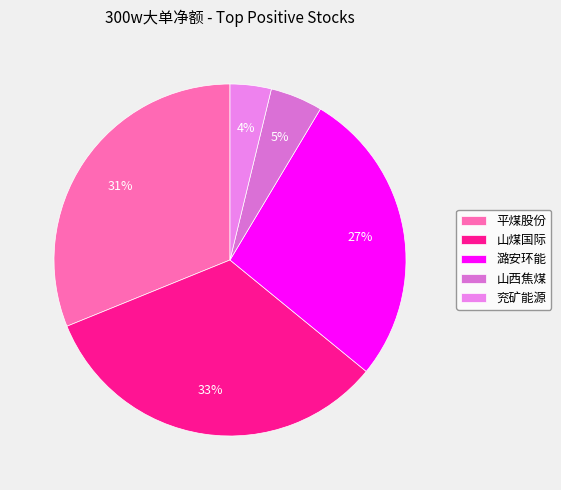

Which has a higher value, 兖矿能源 or 山西焦煤?

山西焦煤